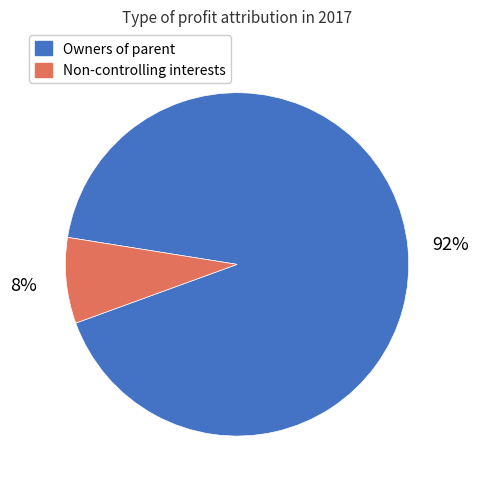

Count the number of slices in the pie.

2